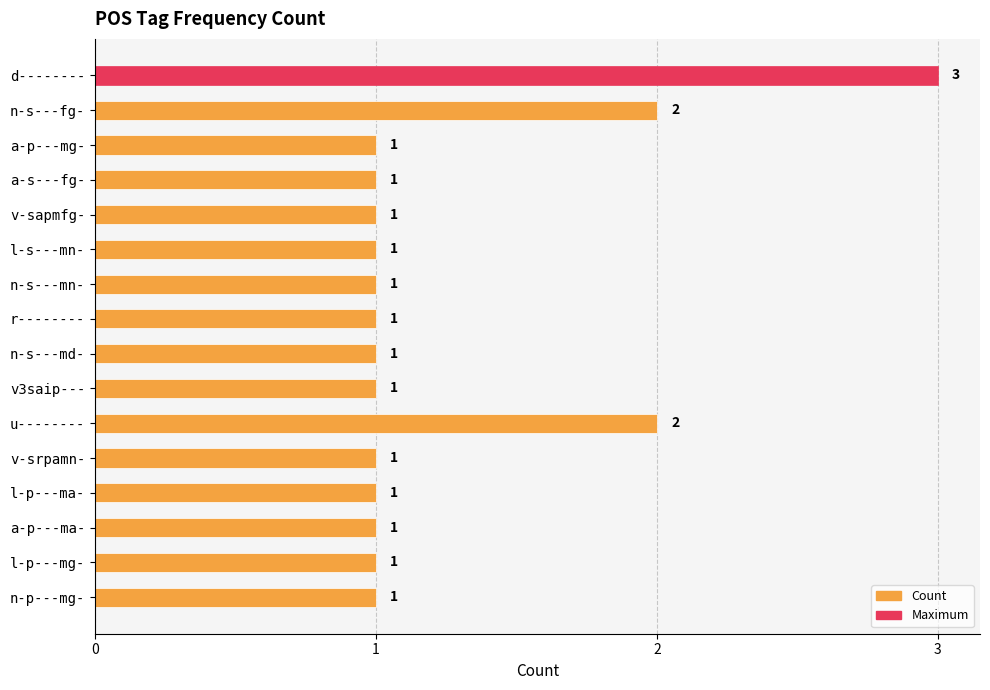

Approximately how many times larger is the value at l-p---ma- compared to n-s---mn-?

1.0